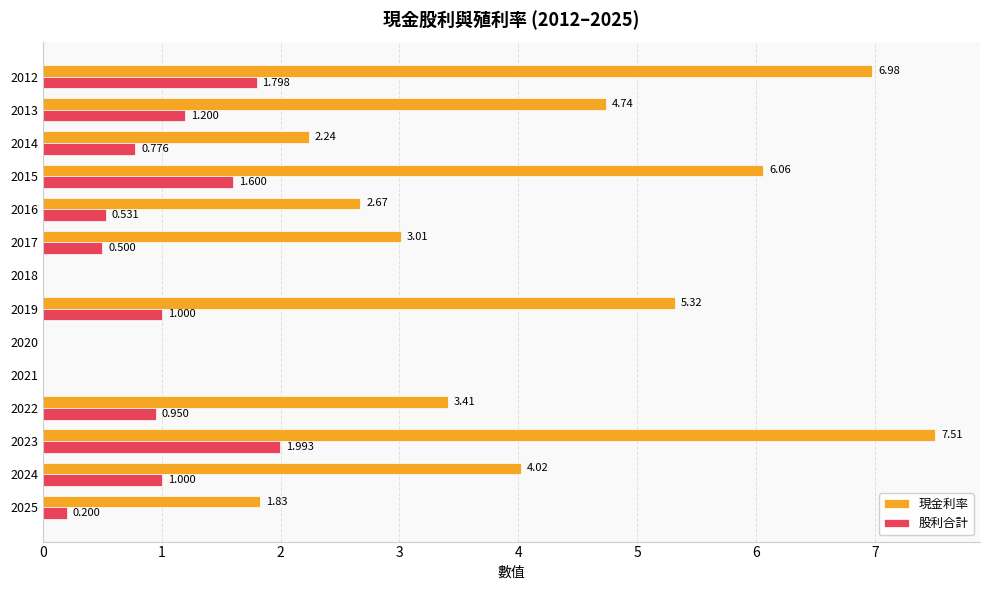

Which category has the highest value in the 現金利率 series?

2023